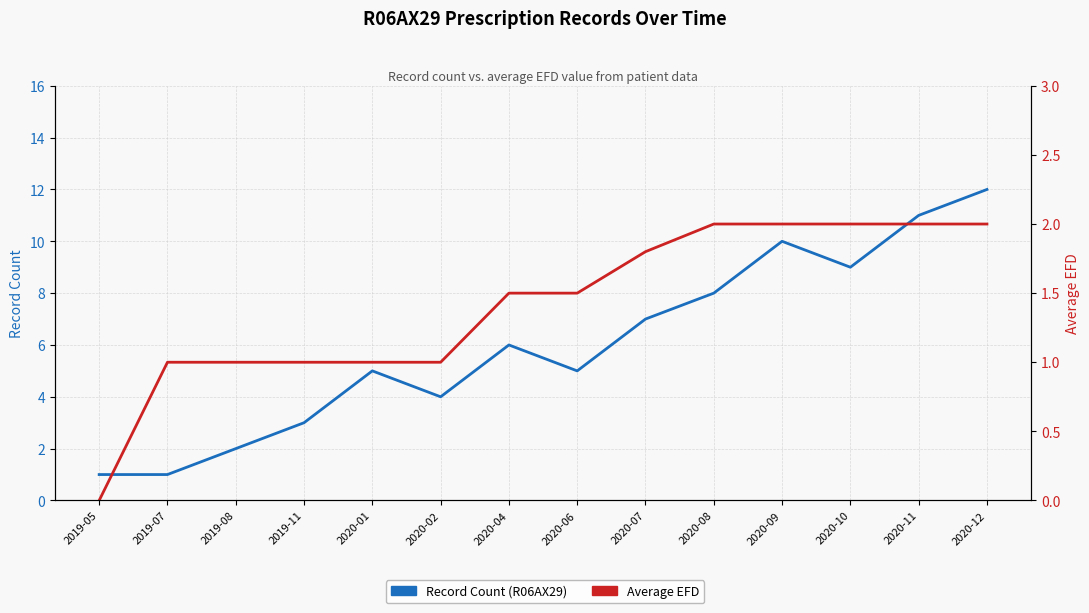

What is the difference between the second highest and minimum values in the Record Count (R06AX29) series?

10.0